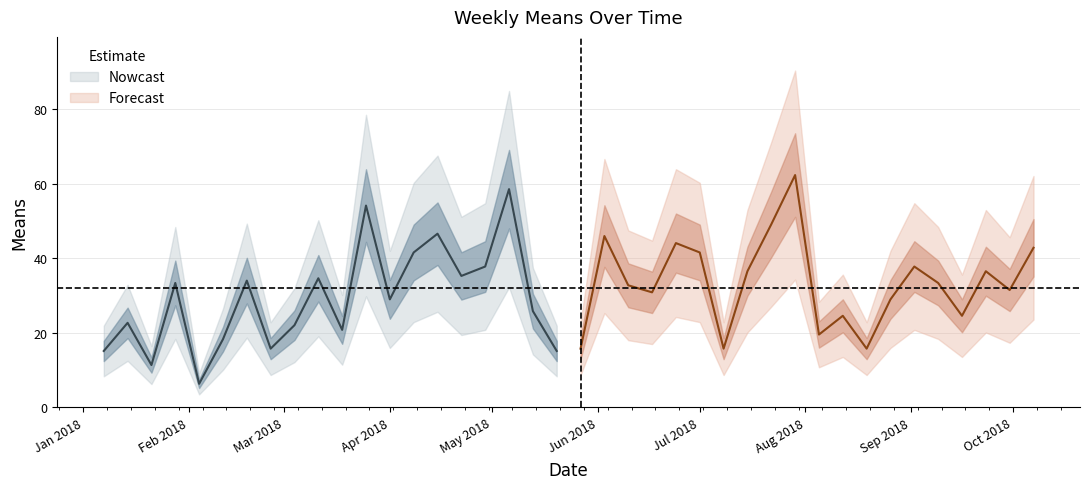

How many interior local valleys (lower than both neighbors) does the data have?

13